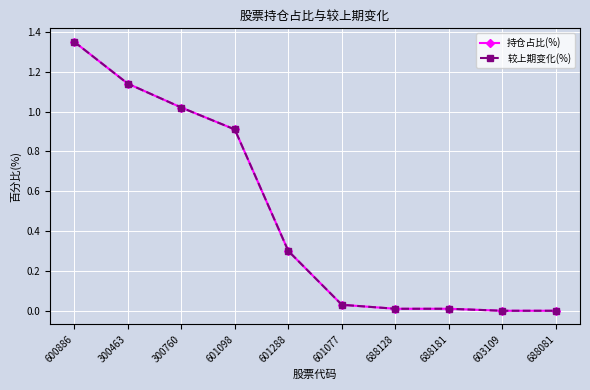

Reading left to right, transcribe all the data shown in this chart.

持仓占比(%): 1.4	1.1	1.0	0.9	0.3	0.0	0.0	0.0	0.0	0.0
较上期变化(%): 1.4	1.1	1.0	0.9	0.3	0.0	0.0	0.0	0.0	0.0